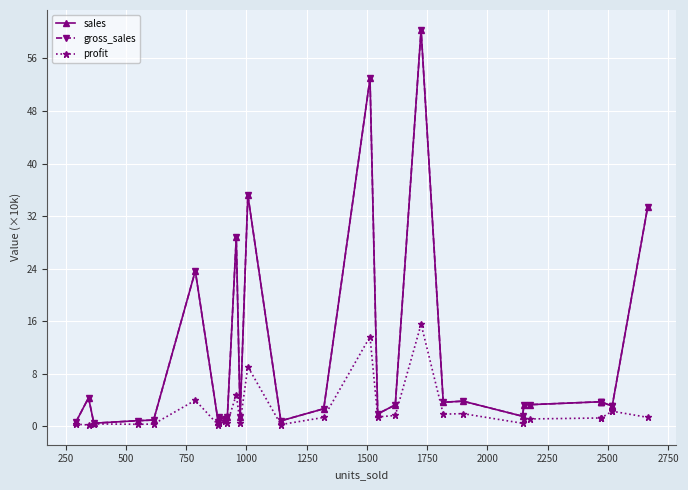

What is the difference between the maximum and minimum values in the sales series?

59.9